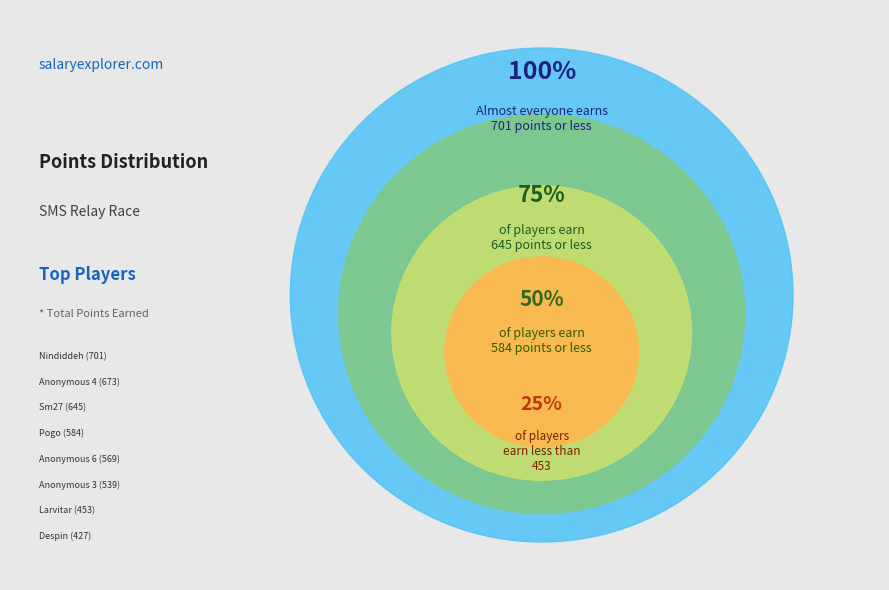

Which has a higher value, Anonymous 3 or Anonymous 6?

Anonymous 6